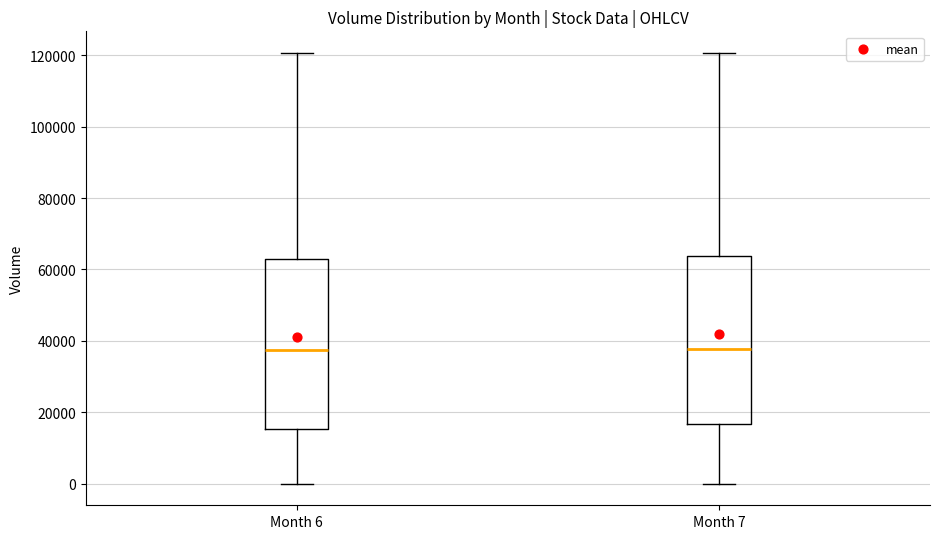

Reading left to right, read every box against the y-axis: the position of its median line, the range the box covers, and the ends of its whiskers. The values are not printed on the chart, so give them approximately, as read against the axis.

Month 6: median 38000, box 16000 to 64000, whiskers 0 to 120000
Month 7: median 38000, box 16000 to 64000, whiskers 0 to 120000